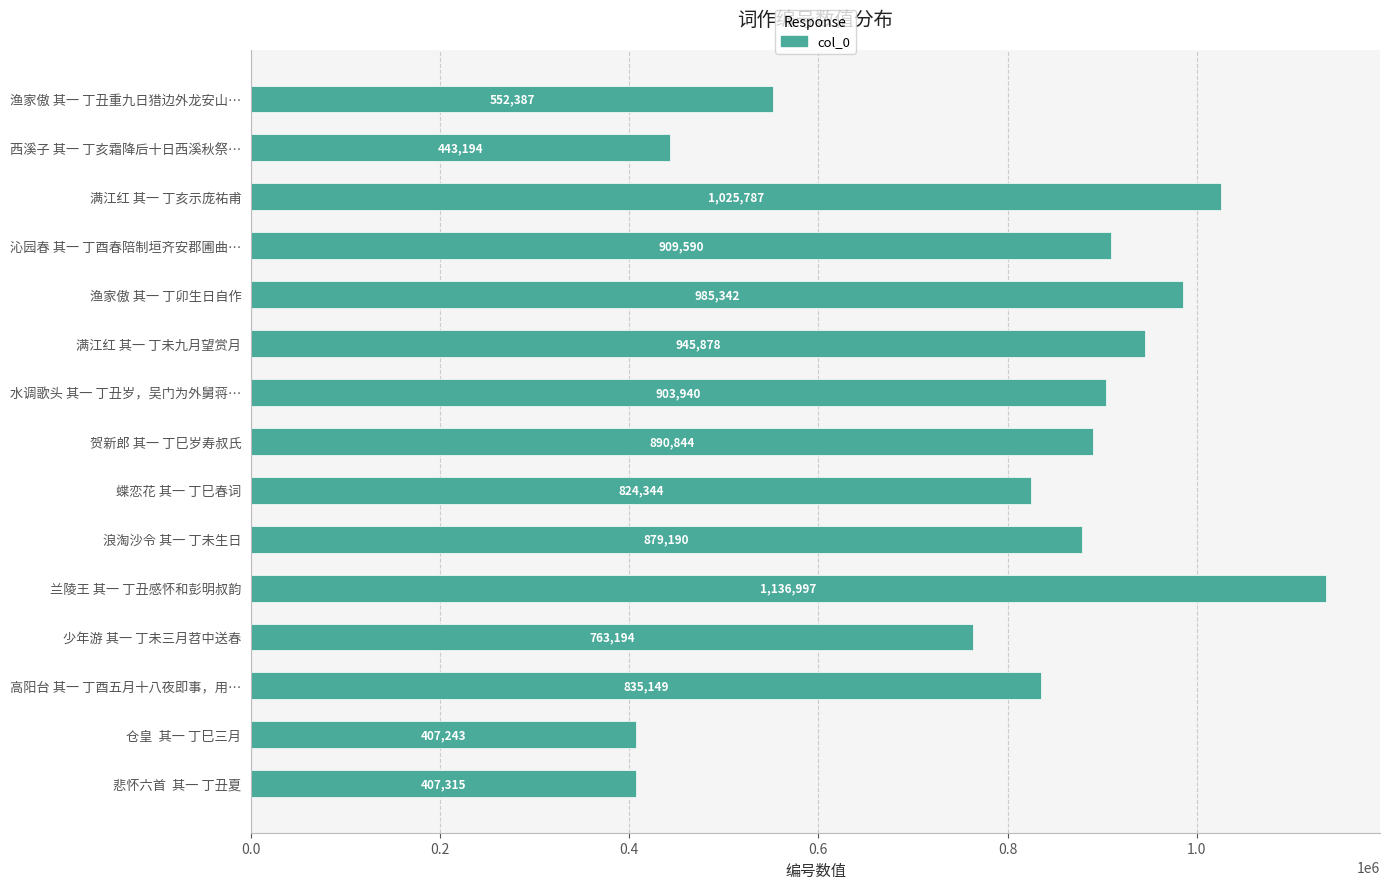

What is the difference between the maximum and second lowest values?

729682